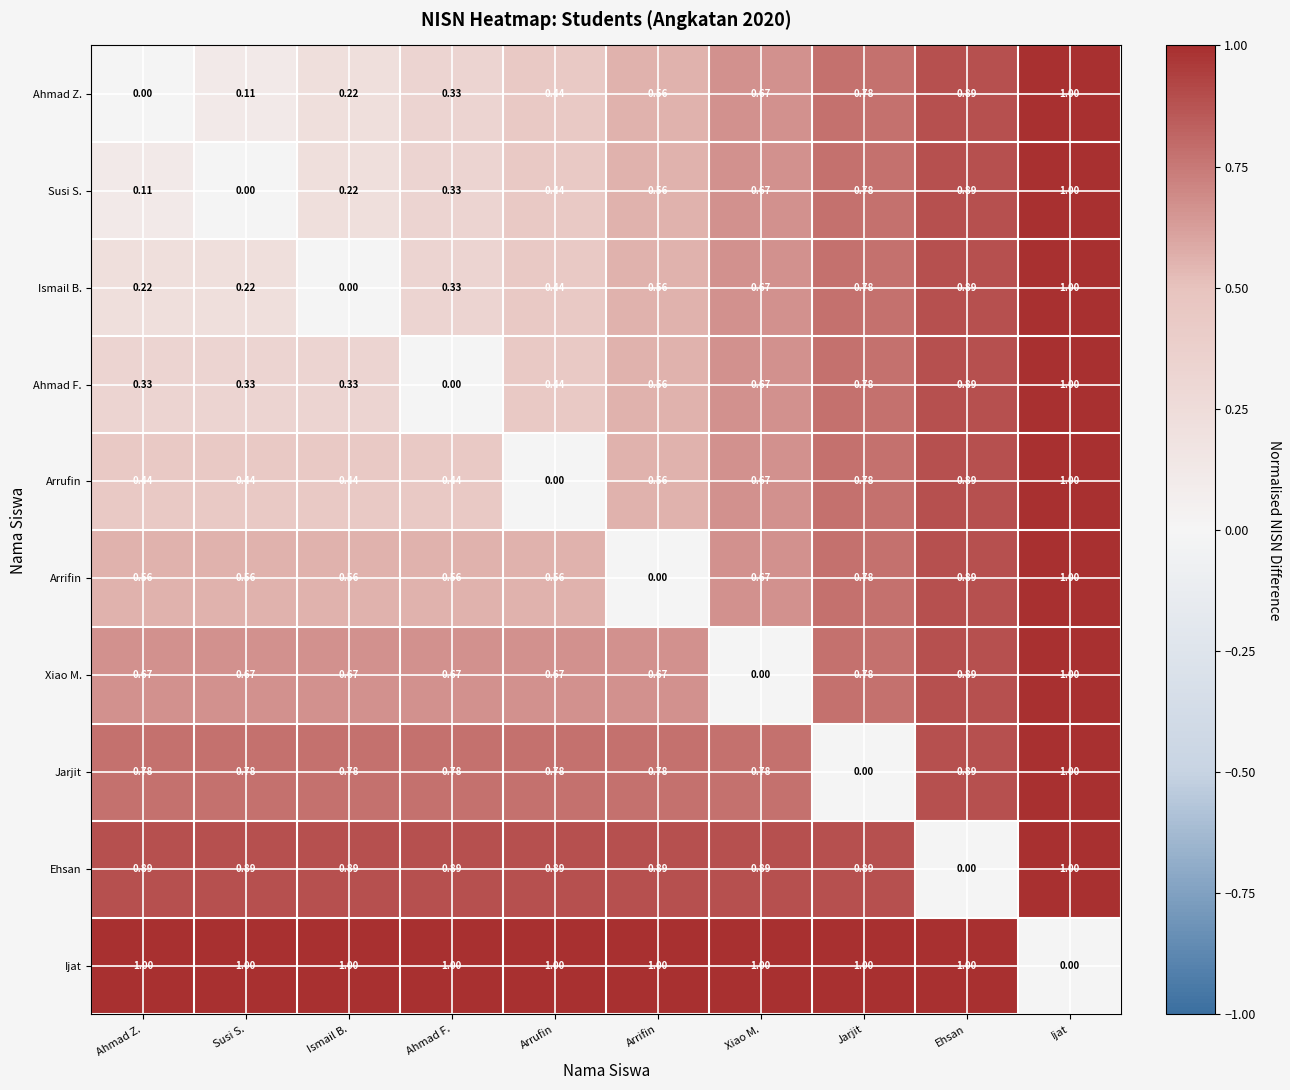

Is the value of Susi S. at Ismail B. greater than the value of Arrifin at Jarjit?

No